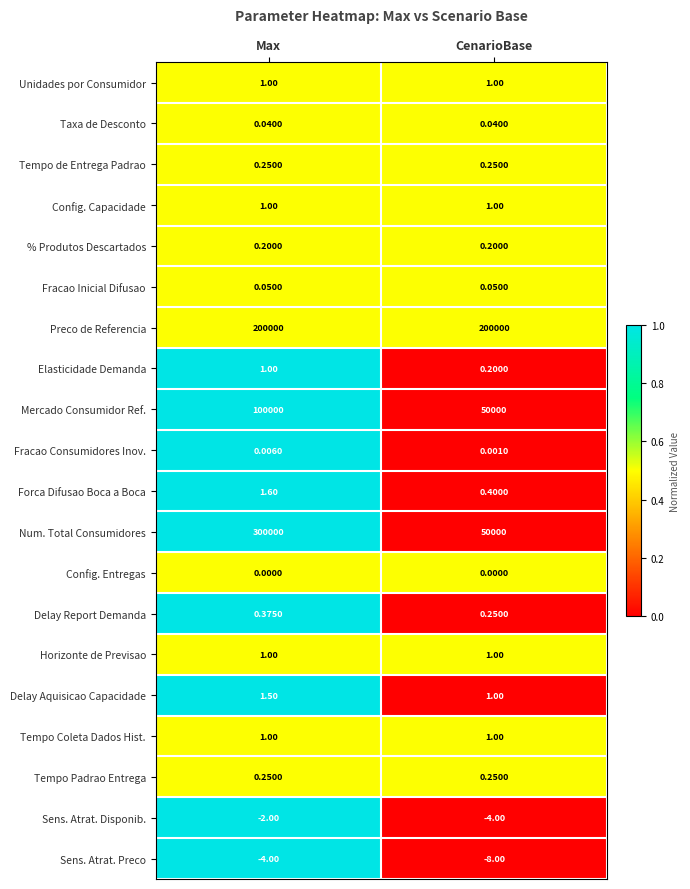

Which series changed the most between Max and CenarioBase?

Num. Total Consumidores